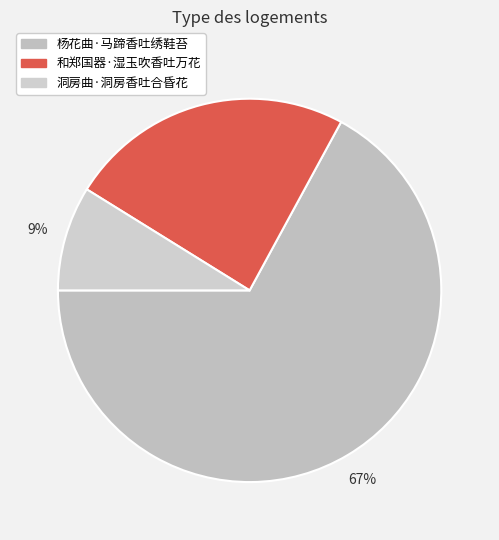

Count the number of slices in the pie.

3